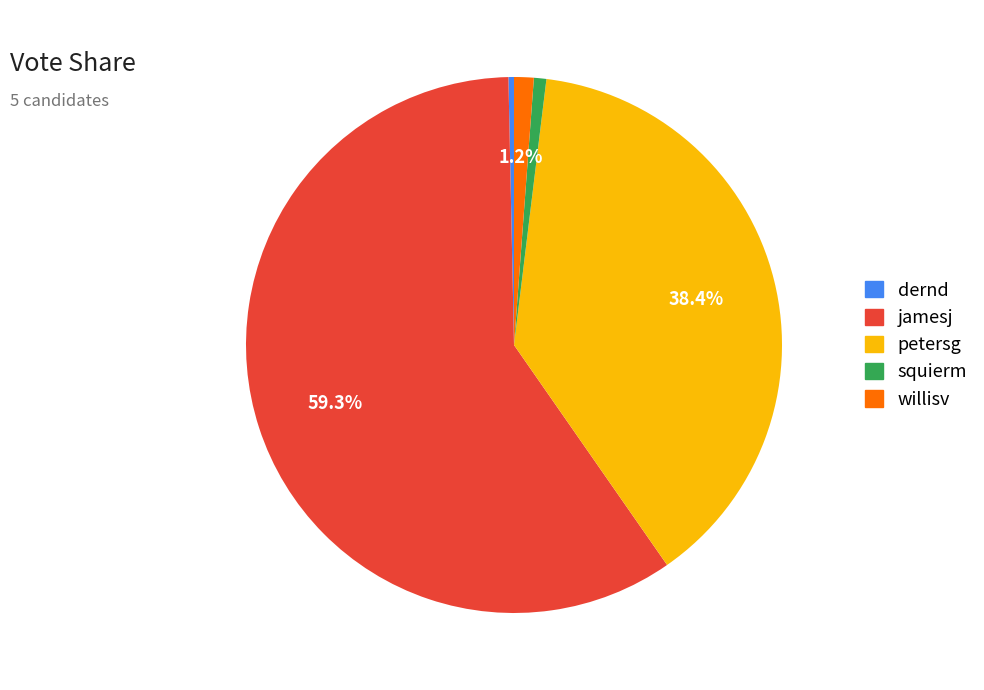

To the nearest percent, what is the difference between the squierm and jamesj slice percentages?

59%